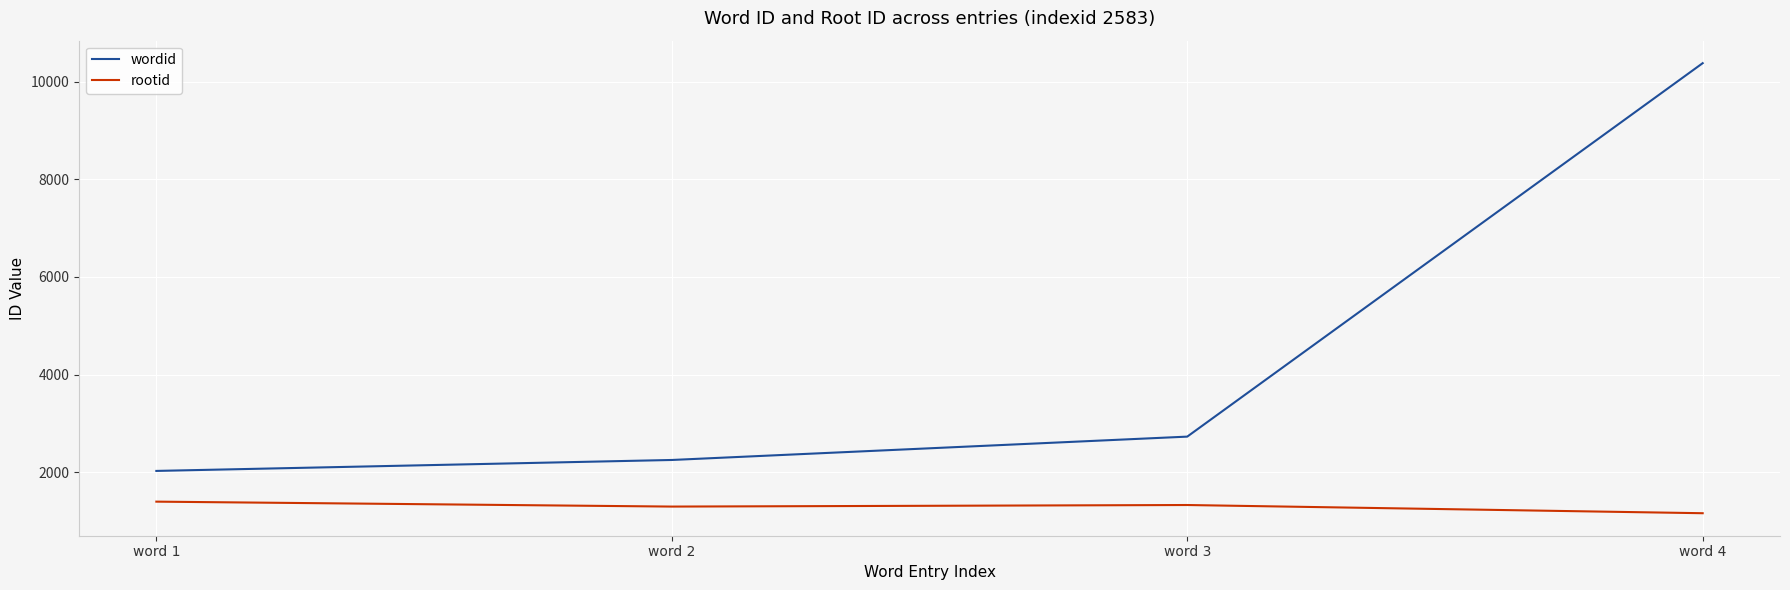

Which series has the widest spread of values?

wordid